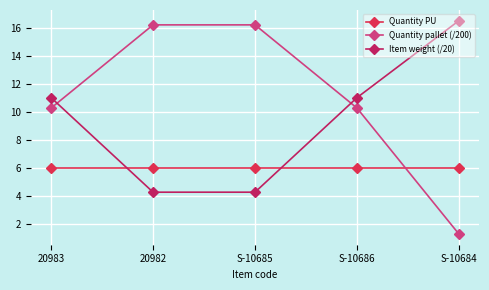

What is the difference between the Item weight (/20) values at S-10686 and S-10684?

5.5